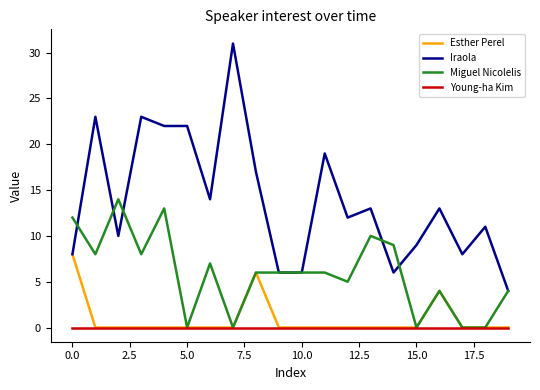

Reading left to right, extract all data points from this chart.

Esther Perel: 8	0	0	0	0	0	0	0	6	0	0	0	0	0	0	0	4	0	0	0
Iraola: 8	23	10	23	22	22	14	31	17	6	6	19	12	13	6	9	13	8	11	4
Miguel Nicolelis: 12	8	14	8	13	0	7	0	6	6	6	6	5	10	9	0	4	0	0	4
Young-ha Kim: 0	0	0	0	0	0	0	0	0	0	0	0	0	0	0	0	0	0	0	0